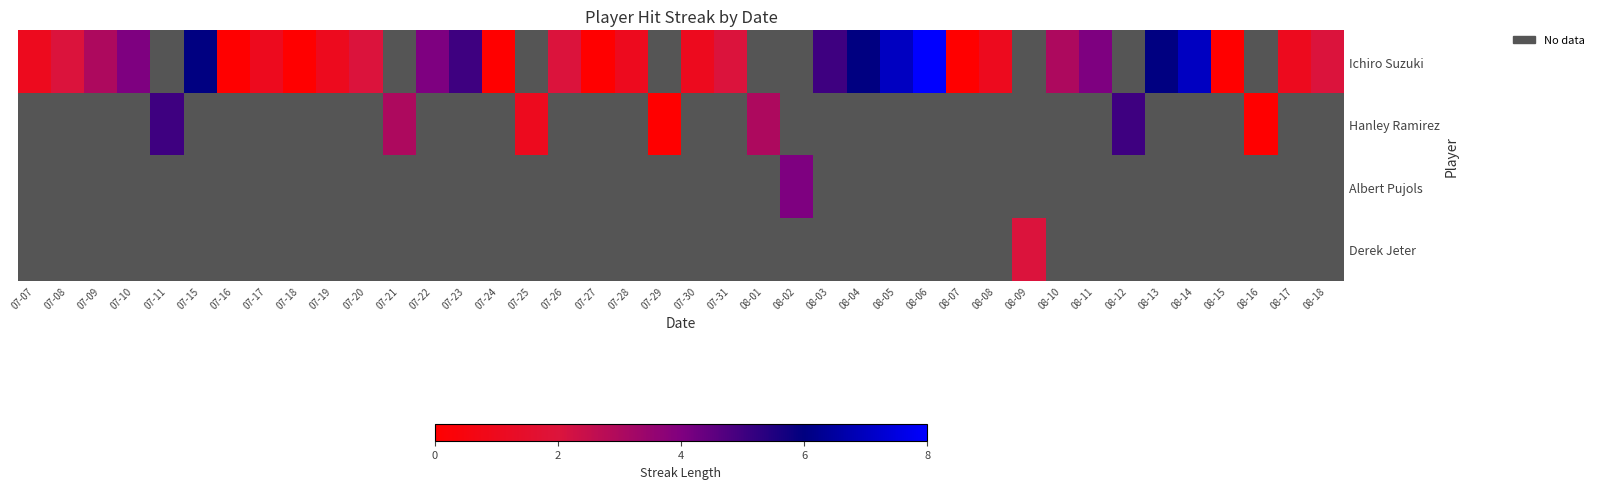

At which category does the chart reach its minimum across all series?

07-16